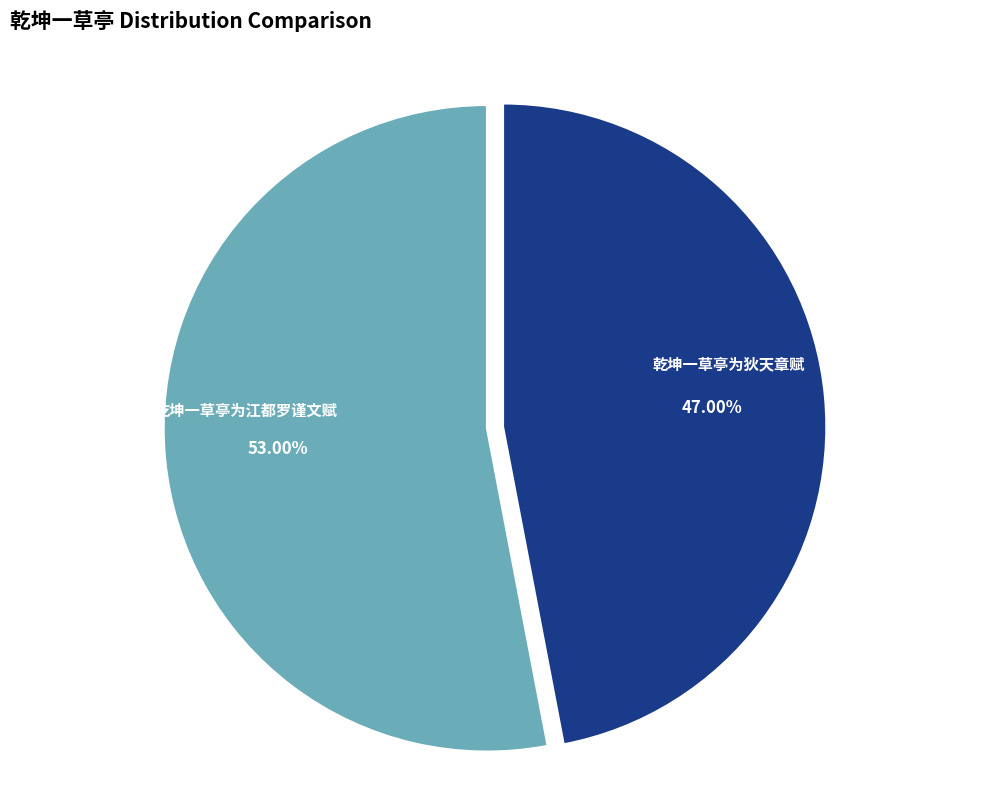

To the nearest percent, what portion does 乾坤一草亭为江都罗谨文赋 represent?

53%